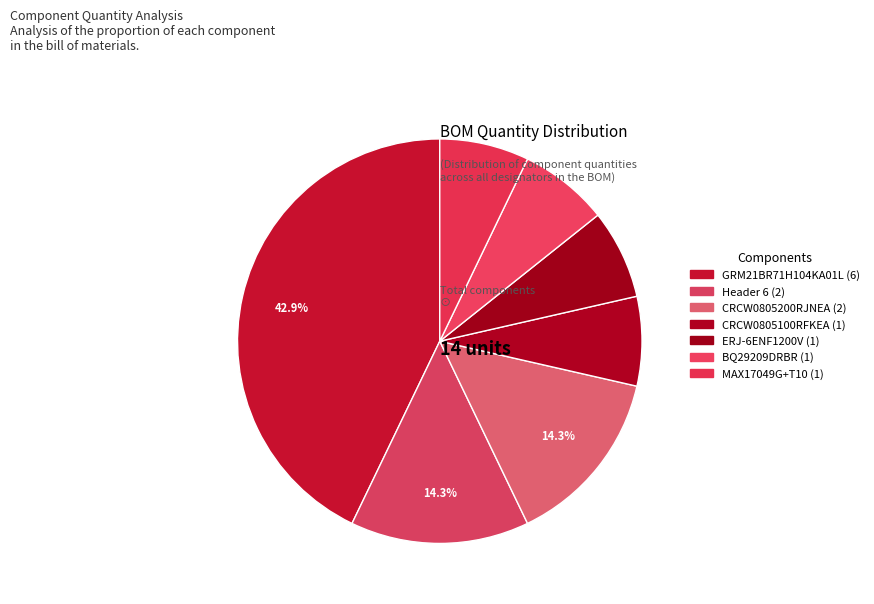

Is it true that ERJ-6ENF1200V is 7% of the pie?

True